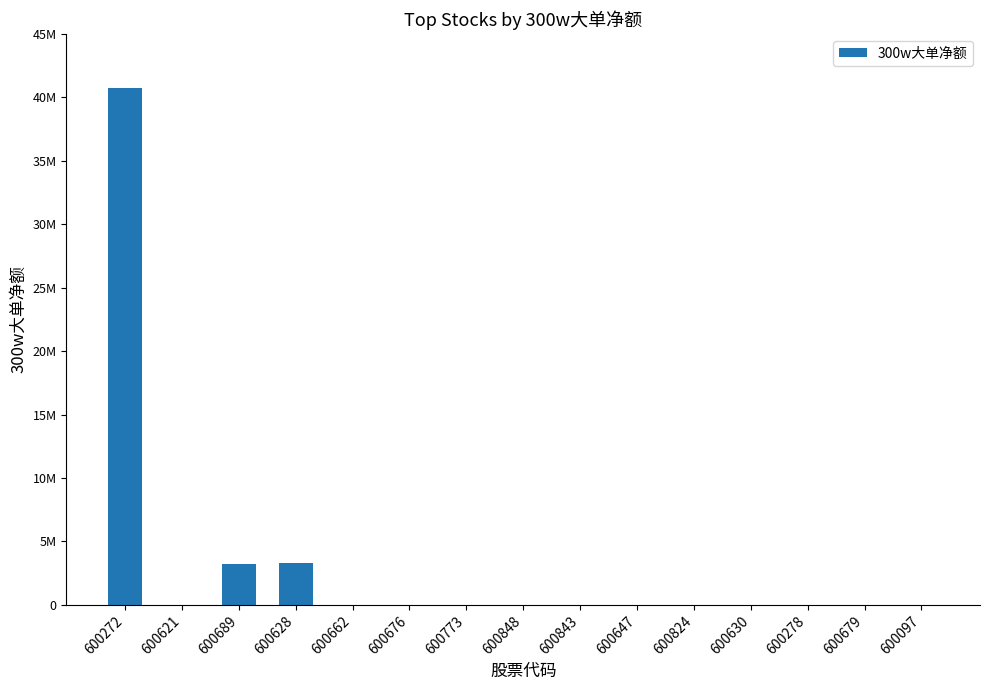

Rank the categories by value from highest to lowest.

600272, 600628, 600689, 600621, 600662, 600676, 600773, 600848, 600843, 600647, 600824, 600630, 600278, 600679, 600097